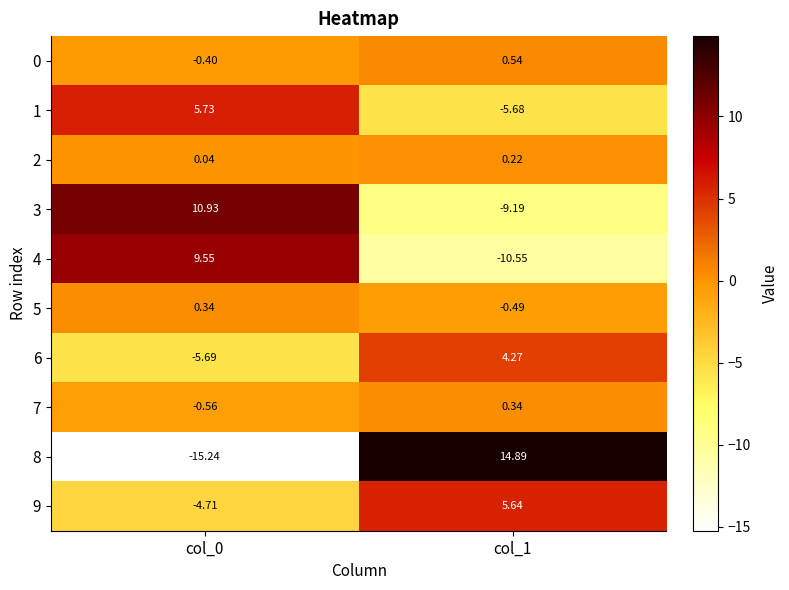

Is the value of 0 at col_0 greater than the value of 1 at col_1?

Yes